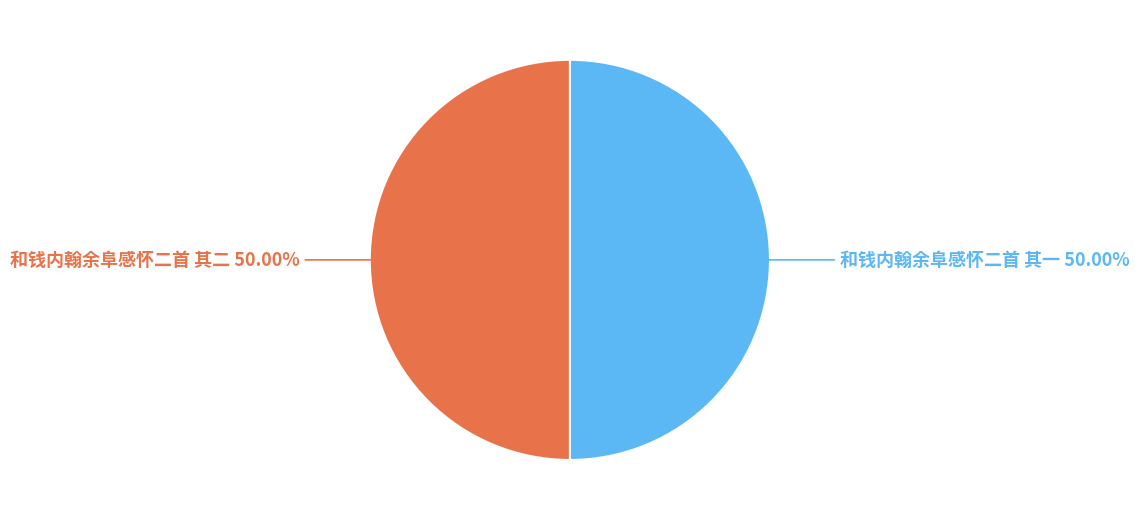

What is the ratio of the value at 和钱内翰余阜感怀二首 其一 50.00% to the value at 和钱内翰余阜感怀二首 其二 50.00%?

1.0